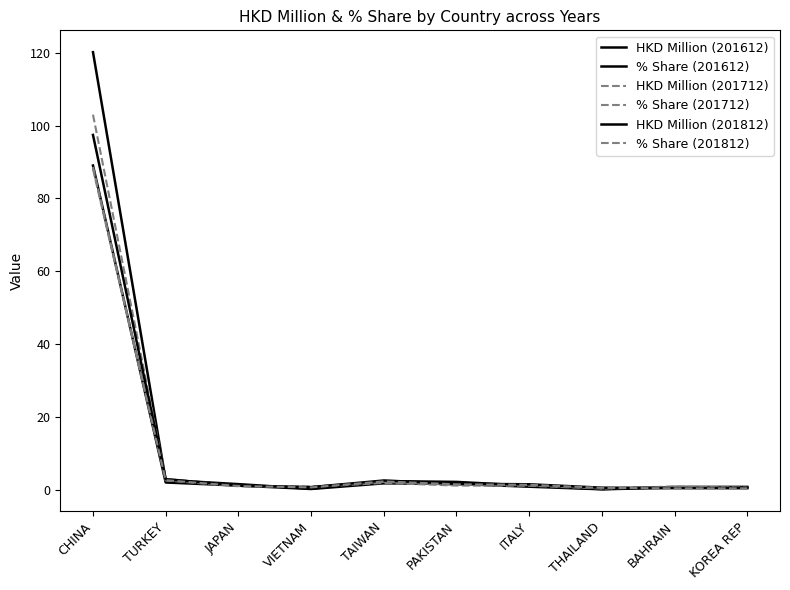

Rank the categories by HKD Million (201812) value from lowest to highest.

KOREA REP, BAHRAIN, THAILAND, VIETNAM, JAPAN, ITALY, PAKISTAN, TAIWAN, TURKEY, CHINA